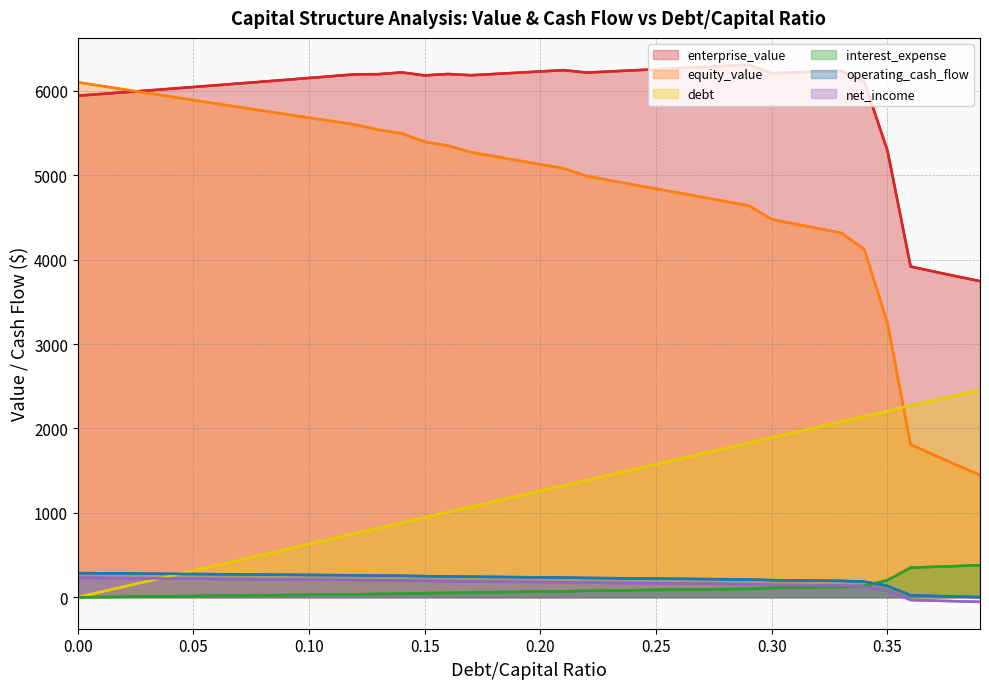

What is the greatest value displayed?

6310.4